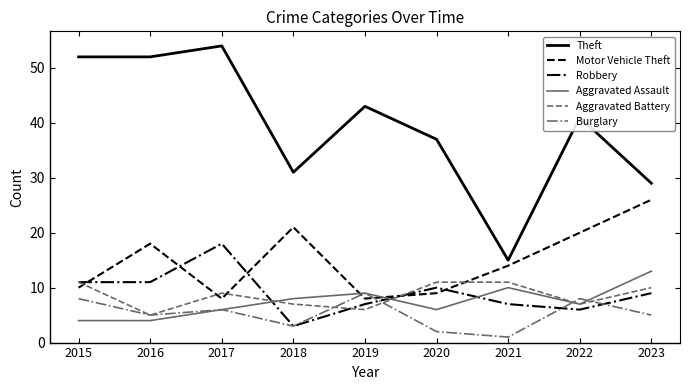

True or false: Burglary has a value of 5 at 2023.

True